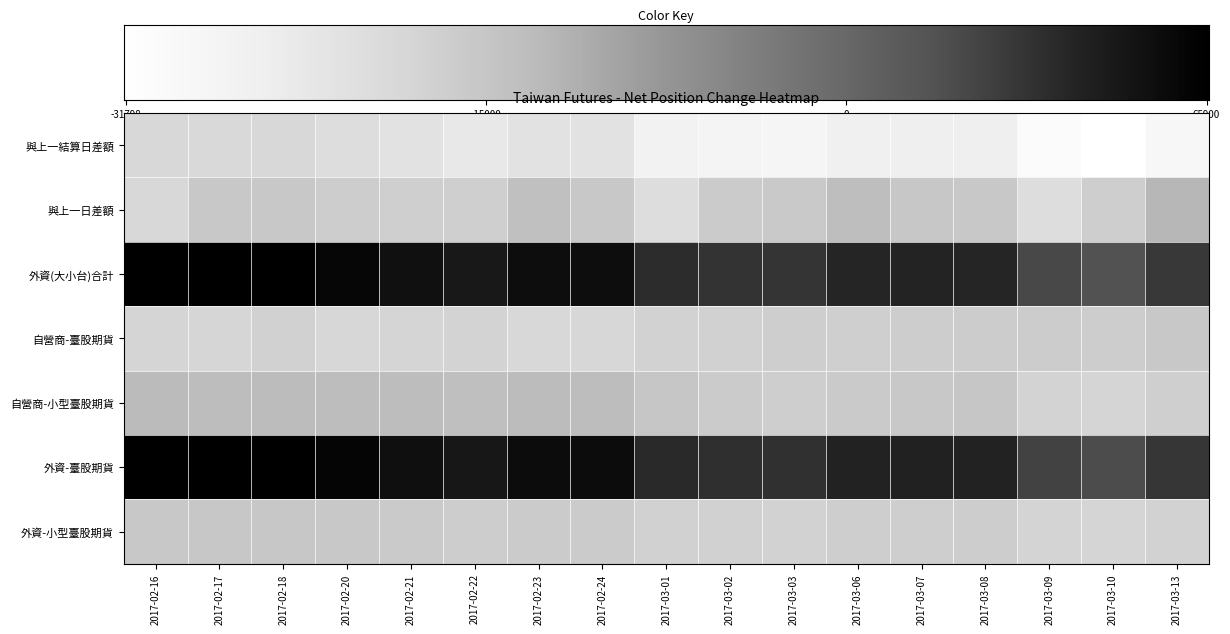

Reading right to left, extract all data points from this chart.

與上一結算日差額: 2017-03-13=-25194.8	2017-03-10=-31798.0	2017-03-09=-29106.0	2017-03-08=-19526.5	2017-03-07=-19115.8	2017-03-06=-19742.8	2017-03-03=-23935.8	2017-03-02=-23309.5	2017-03-01=-21733.8	2017-02-24=-12146.8	2017-02-23=-11940.8	2017-02-22=-15586.0	2017-02-21=-12668.2	2017-02-20=-9596.8	2017-02-18=-7256.2	2017-02-17=-7459.5	2017-02-16=-7315.2
與上一日差額: 2017-03-13=6603.2	2017-03-10=-2692.0	2017-03-09=-9579.5	2017-03-08=-410.8	2017-03-07=627.0	2017-03-06=4193.0	2017-03-03=-626.2	2017-03-02=-1575.8	2017-03-01=-9587.0	2017-02-24=-206.0	2017-02-23=3645.2	2017-02-22=-2917.8	2017-02-21=-3071.5	2017-02-20=-2340.5	2017-02-18=203.2	2017-02-17=-144.2	2017-02-16=-7315.2
外資(大小台)合計: 2017-03-13=48025.0	2017-03-10=41421.8	2017-03-09=44113.8	2017-03-08=53693.2	2017-03-07=54104.0	2017-03-06=53477.0	2017-03-03=49284.0	2017-03-02=49910.2	2017-03-01=51486.0	2017-02-24=61073.0	2017-02-23=61279.0	2017-02-22=57633.8	2017-02-21=60551.5	2017-02-20=63623.0	2017-02-18=65963.5	2017-02-17=65760.2	2017-02-16=65904.5
自營商-臺股期貨: 2017-03-13=-337.0	2017-03-10=-2374.0	2017-03-09=-1928.0	2017-03-08=-1944.0	2017-03-07=-2123.0	2017-03-06=-3128.0	2017-03-03=-2729.0	2017-03-02=-3960.0	2017-03-01=-4470.0	2017-02-24=-6686.0	2017-02-23=-7137.0	2017-02-22=-4969.0	2017-02-21=-5589.0	2017-02-20=-6654.0	2017-02-18=-4258.0	2017-02-17=-5872.0	2017-02-16=-5625.0
自營商-小型臺股期貨: 2017-03-13=-3198.0	2017-03-10=-5787.0	2017-03-09=-4767.0	2017-03-08=664.0	2017-03-07=-355.0	2017-03-06=-973.0	2017-03-03=-2739.0	2017-03-02=-1333.0	2017-03-01=727.0	2017-02-24=4578.0	2017-02-23=5171.0	2017-02-22=3954.0	2017-02-21=4502.0	2017-02-20=4630.0	2017-02-18=4915.0	2017-02-17=4696.0	2017-02-16=5419.0
外資-臺股期貨: 2017-03-13=49128.0	2017-03-10=42792.0	2017-03-09=45418.0	2017-03-08=54262.0	2017-03-07=54790.0	2017-03-06=54164.0	2017-03-03=50379.0	2017-03-02=50915.0	2017-03-01=52483.0	2017-02-24=61417.0	2017-02-23=61620.0	2017-02-22=58196.0	2017-02-21=60810.0	2017-02-20=63705.0	2017-02-18=65824.0	2017-02-17=65639.0	2017-02-16=65850.0
外資-小型臺股期貨: 2017-03-13=-4412.0	2017-03-10=-5481.0	2017-03-09=-5217.0	2017-03-08=-2275.0	2017-03-07=-2744.0	2017-03-06=-2748.0	2017-03-03=-4380.0	2017-03-02=-4019.0	2017-03-01=-3988.0	2017-02-24=-1376.0	2017-02-23=-1364.0	2017-02-22=-2249.0	2017-02-21=-1034.0	2017-02-20=-328.0	2017-02-18=558.0	2017-02-17=485.0	2017-02-16=218.0